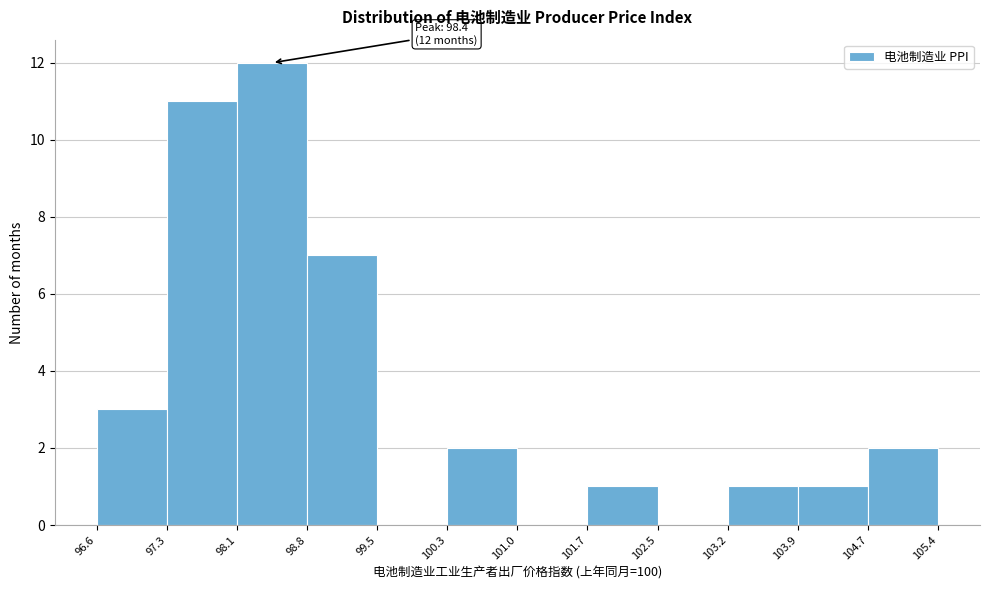

Over which range of the x-axis is the bar tallest?

98.1 to 98.8